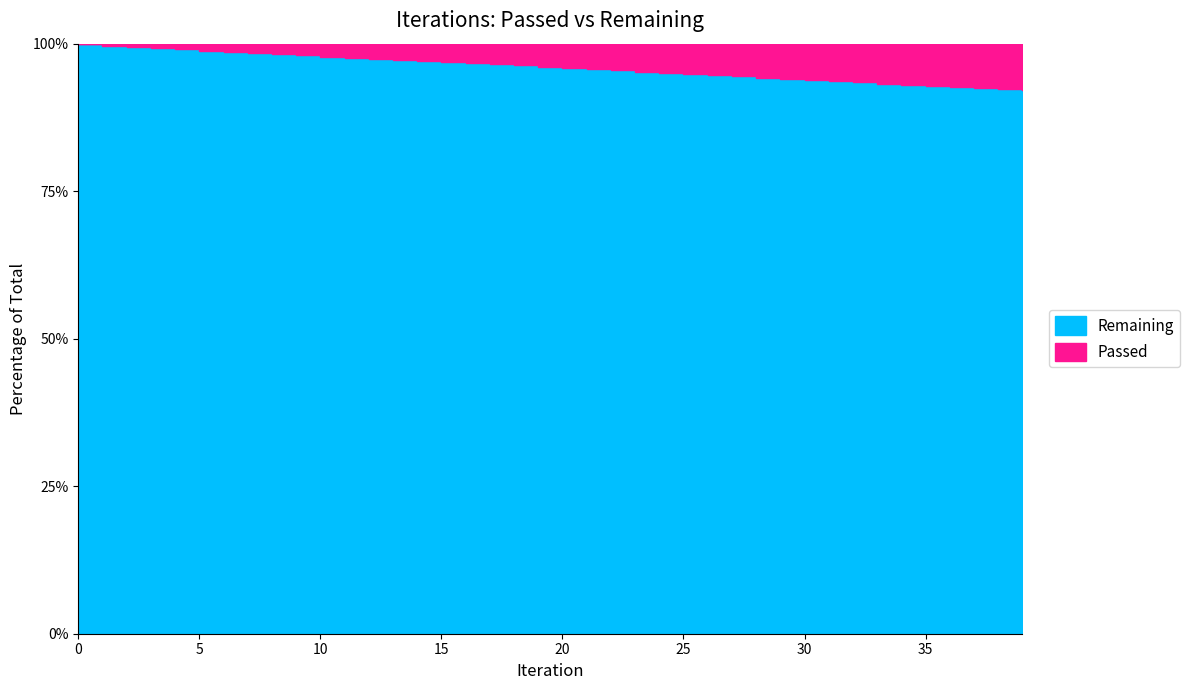

List the series in order of their overall mean, highest first.

Remaining, Passed